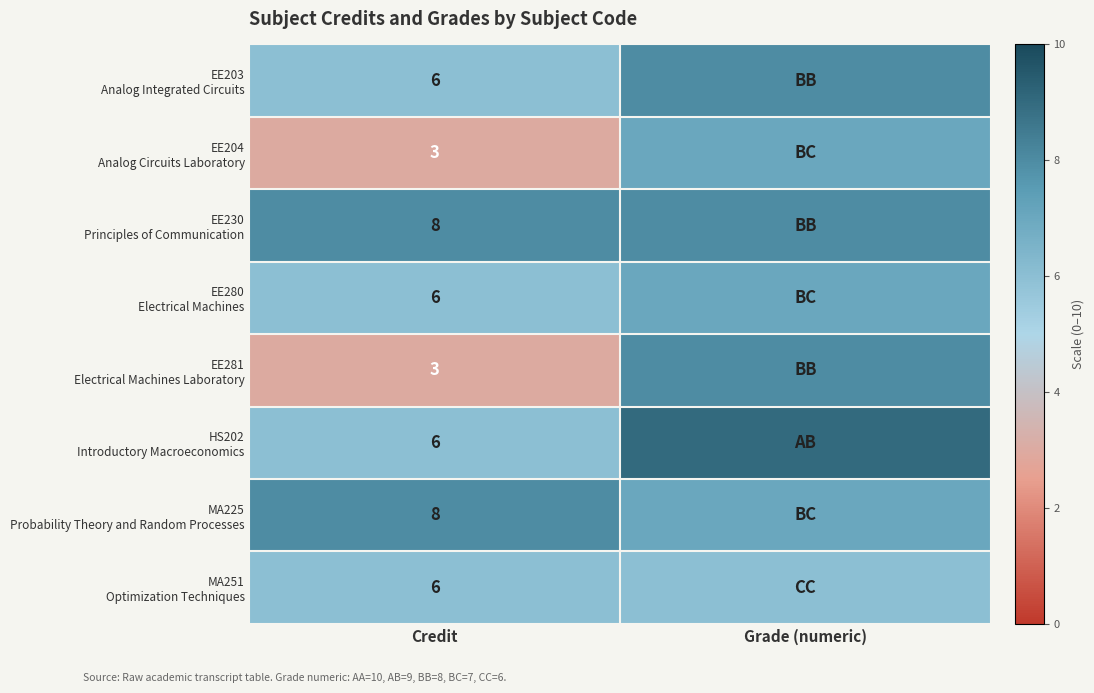

What is the difference between the highest and lowest values at Credit?

5